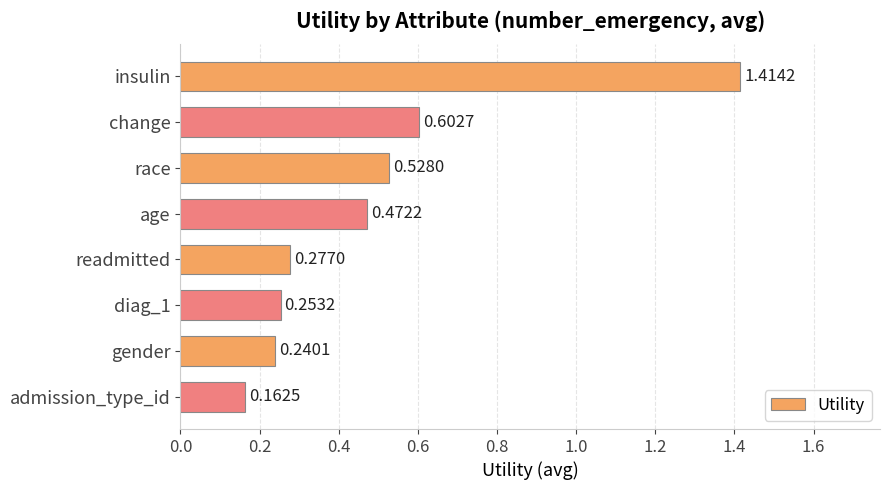

At which label is the value closest to 0?

admission_type_id